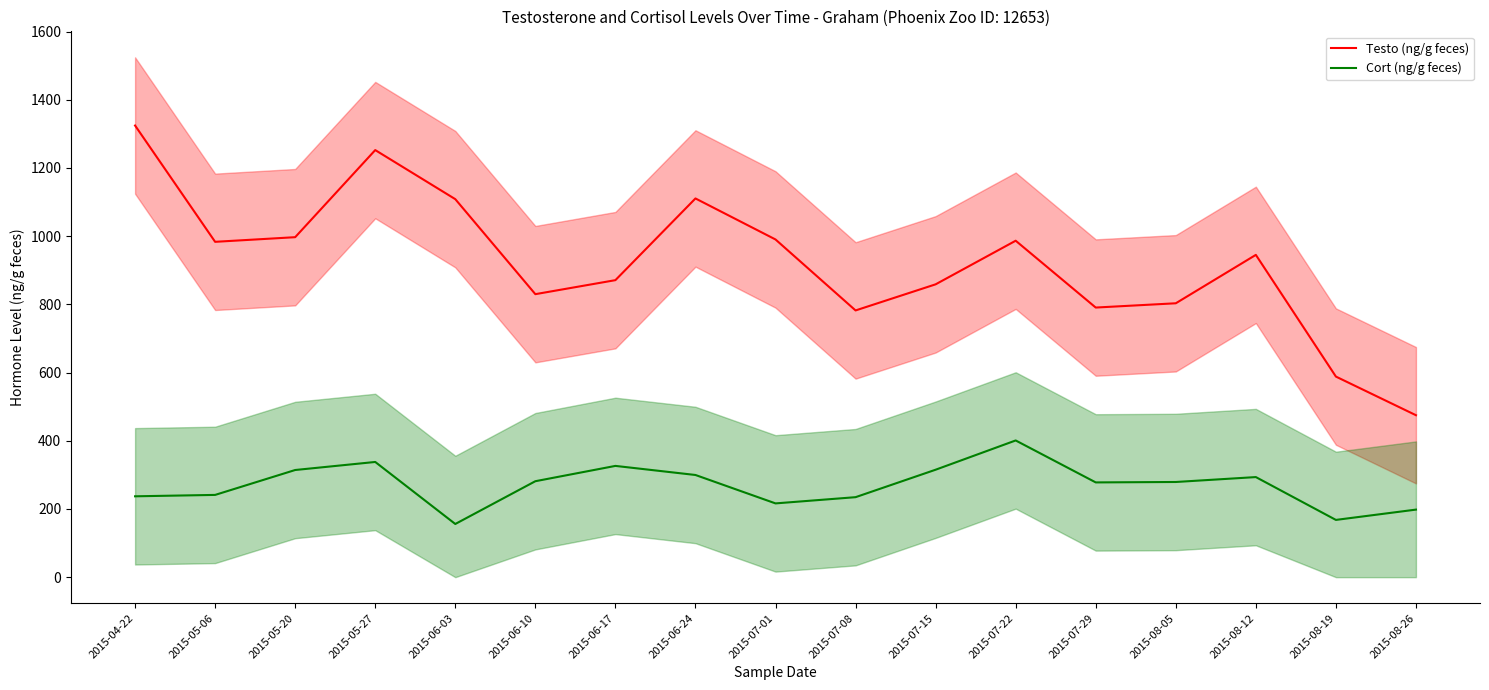

Between 2015-05-27 and 2015-08-12, which series saw the biggest shift?

Testo (ng/g feces)